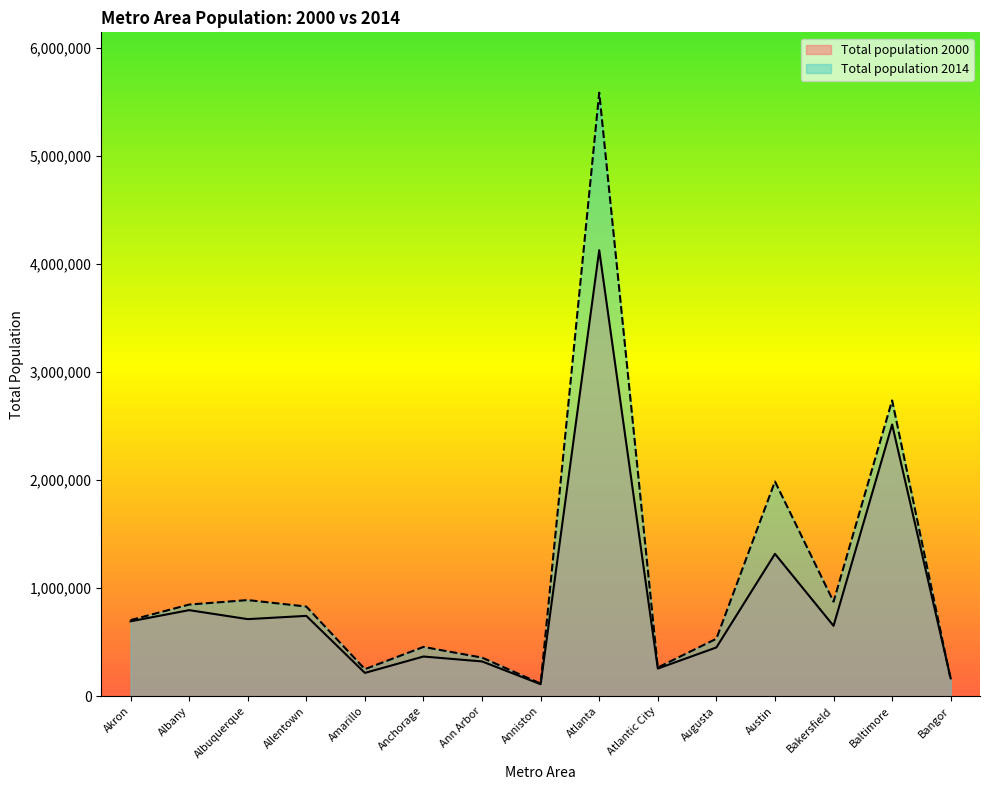

Where do Total population 2000 and Total population 2014 first cross each other?

Baltimore and Bangor